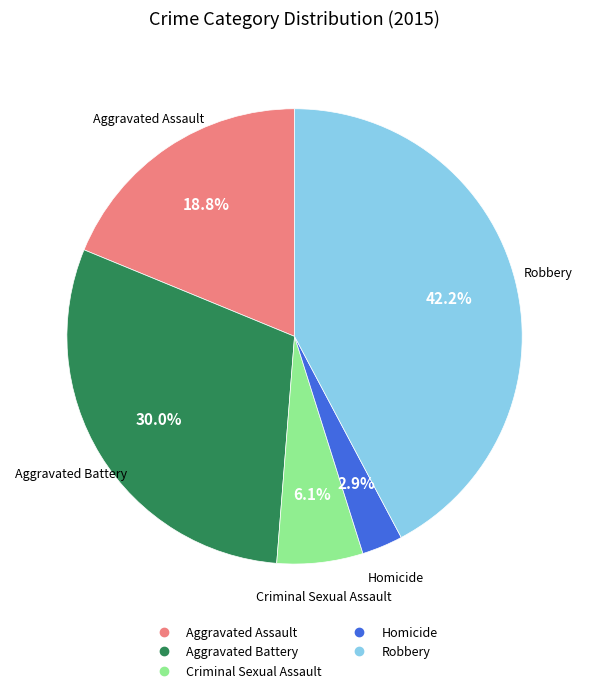

How many slices are in this pie chart?

5